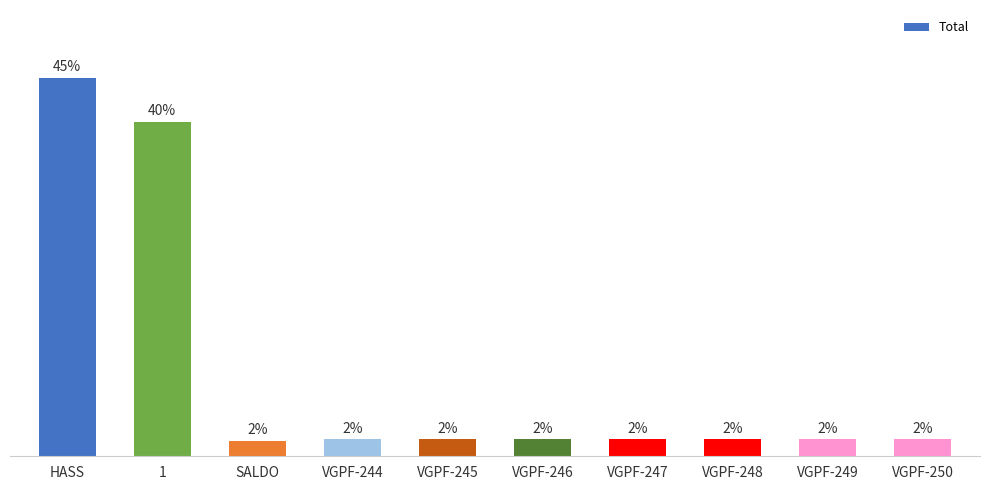

Does the chart contain any negative values?

No